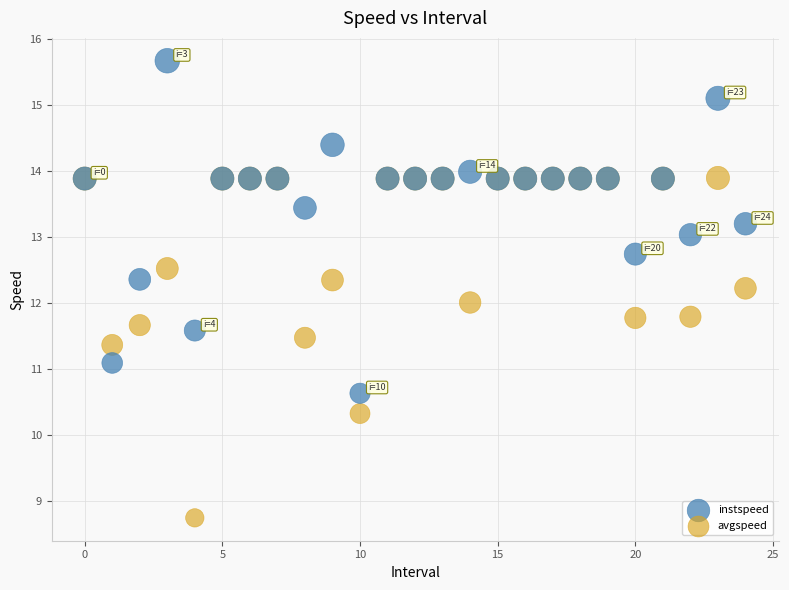

In the avgspeed series, what Y value is closest to 11?

11.4